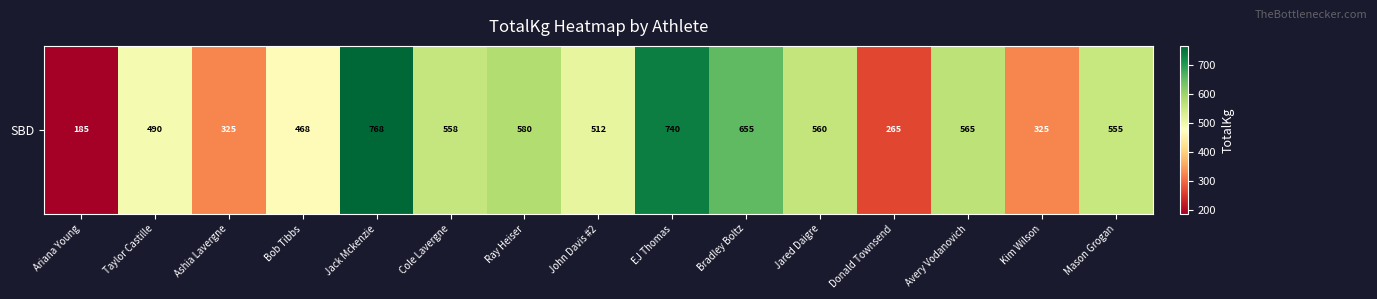

Between Bradley Boltz and Jack Mckenzie, which is larger?

Jack Mckenzie